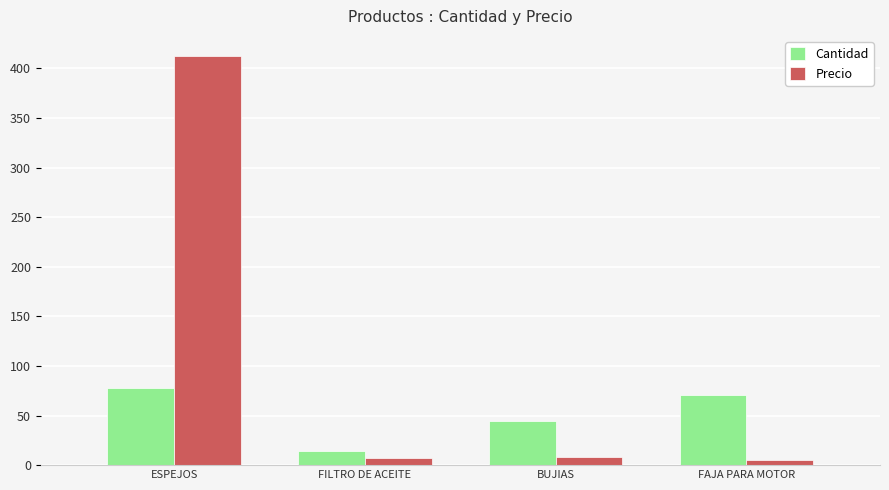

At which category is the sum across all series the highest?

ESPEJOS